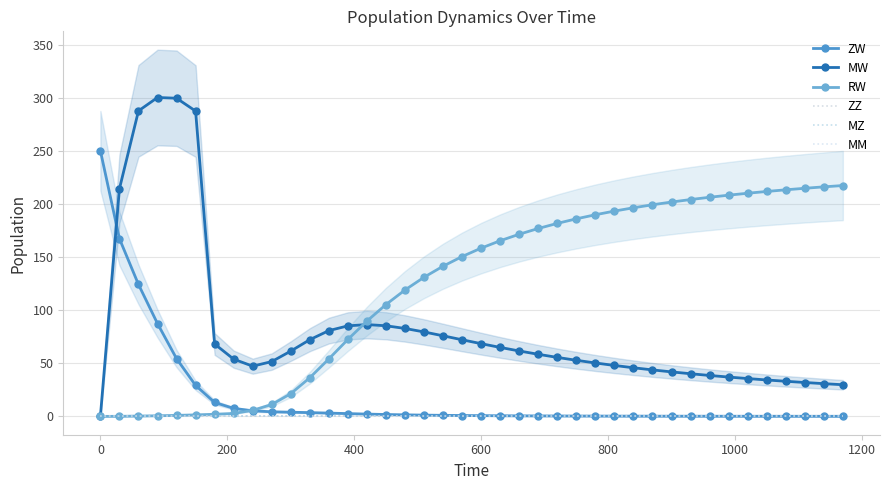

Which has a higher value, 1000 or 200?

200